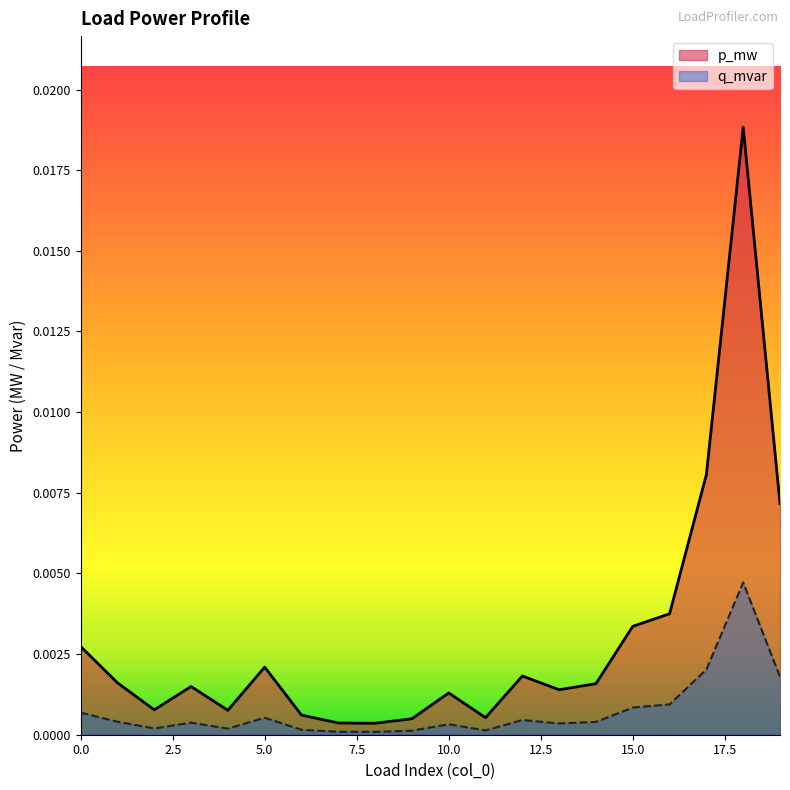

At which category is the sum across all series the highest?

18